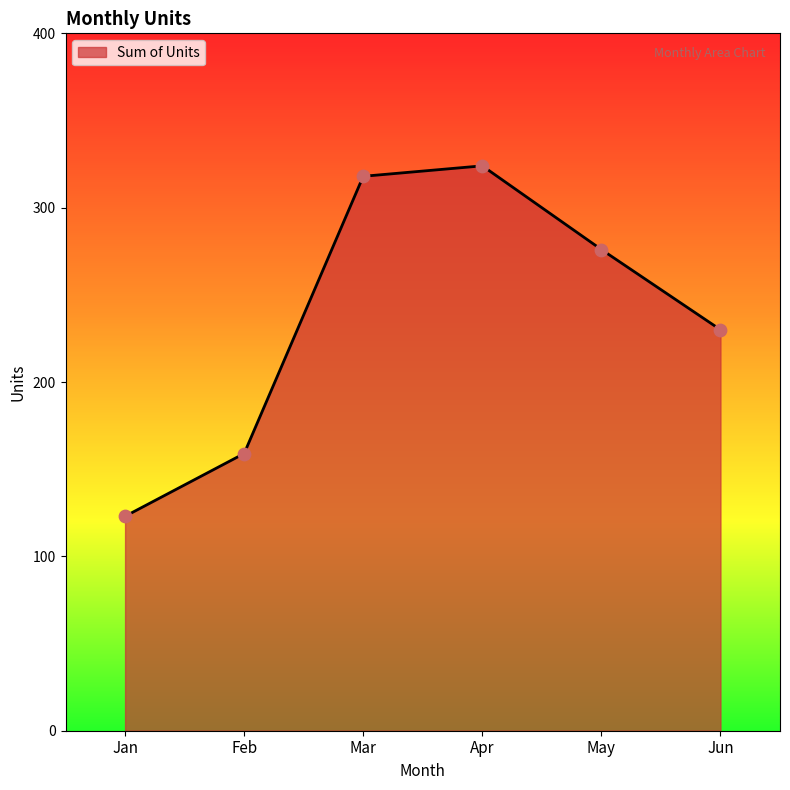

Approximately how many times larger is the value at Mar compared to Apr?

1.0